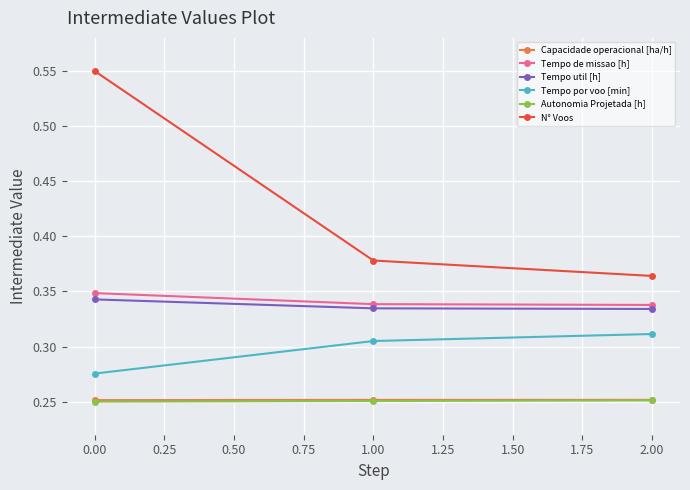

True or false: Tempo de missao [h] has a value of 0.5 at 1.00.

False